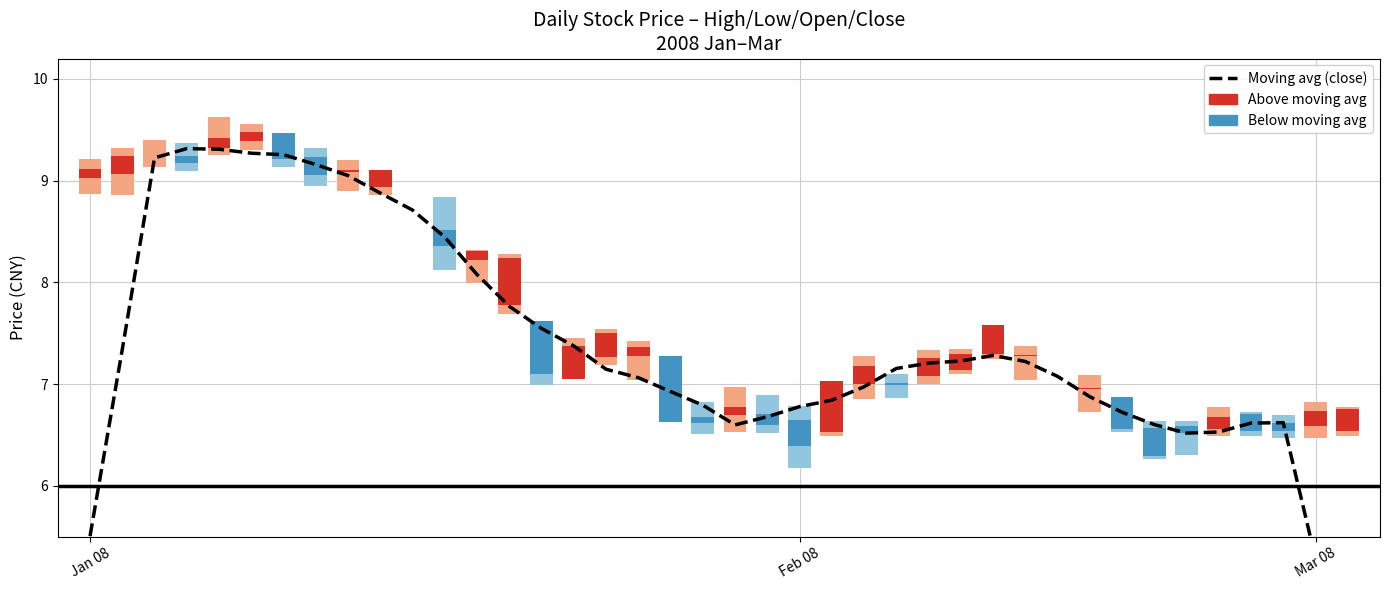

Where is the data nearest to the value 6?

Jan 08